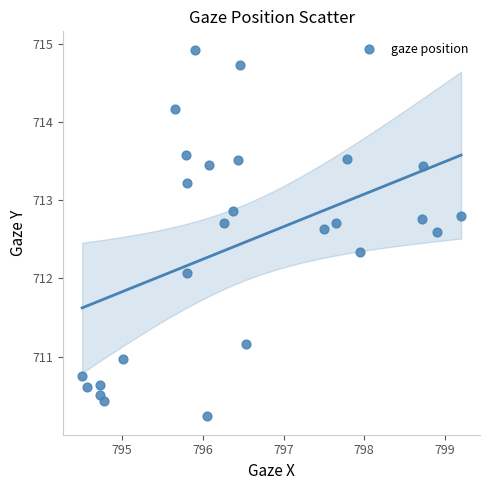

What is the range of Y values (max minus min)?

4.7